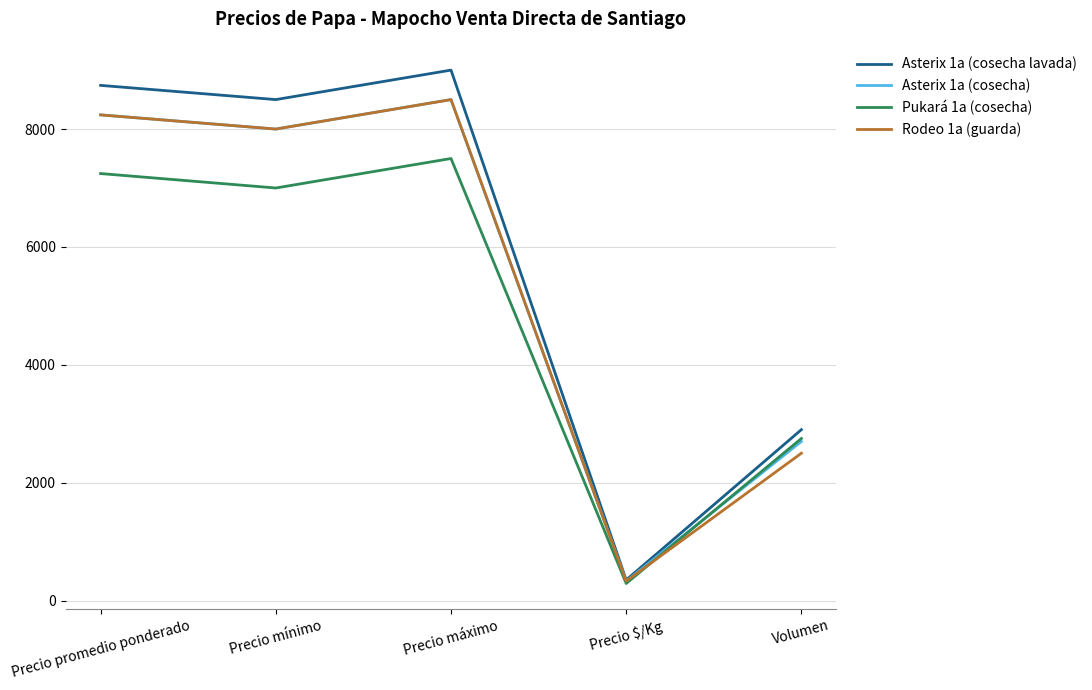

Is the value of Pukará 1a (cosecha) at Volumen greater than the value of Rodeo 1a (guarda) at Precio máximo?

No